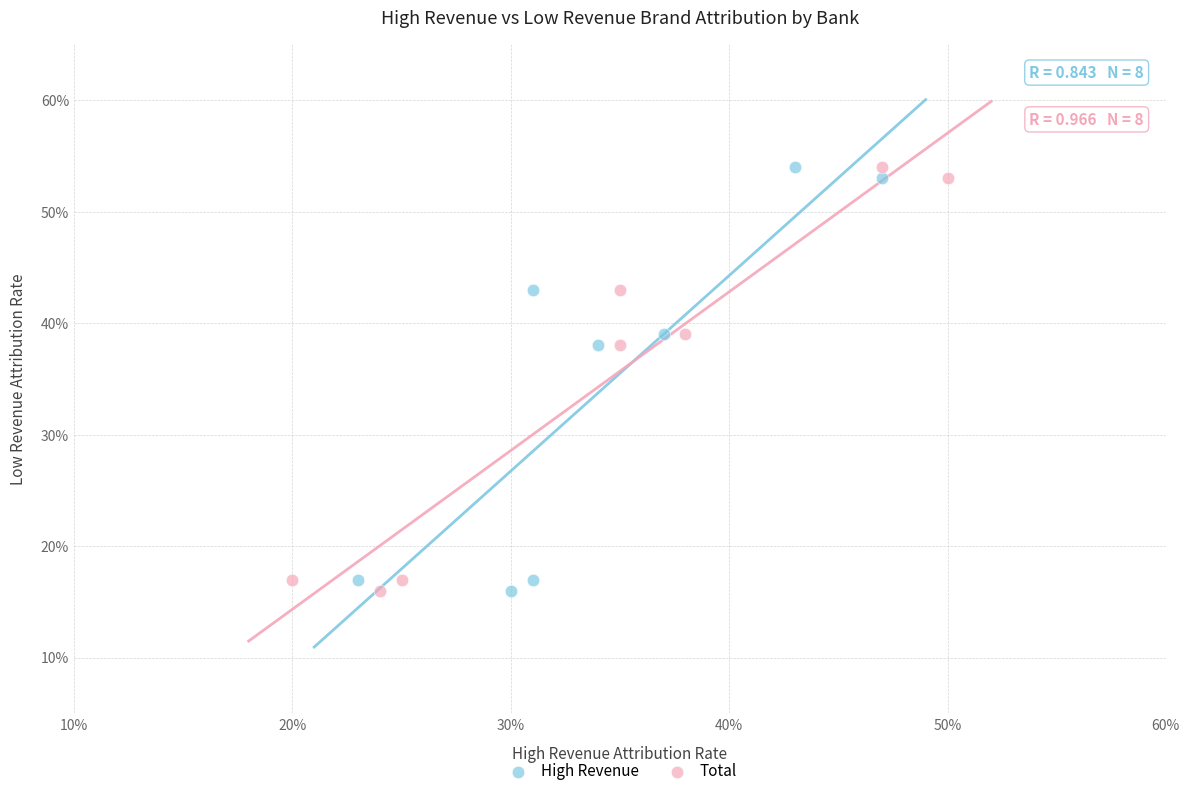

What are all the series names shown in the legend?

High Revenue, Total